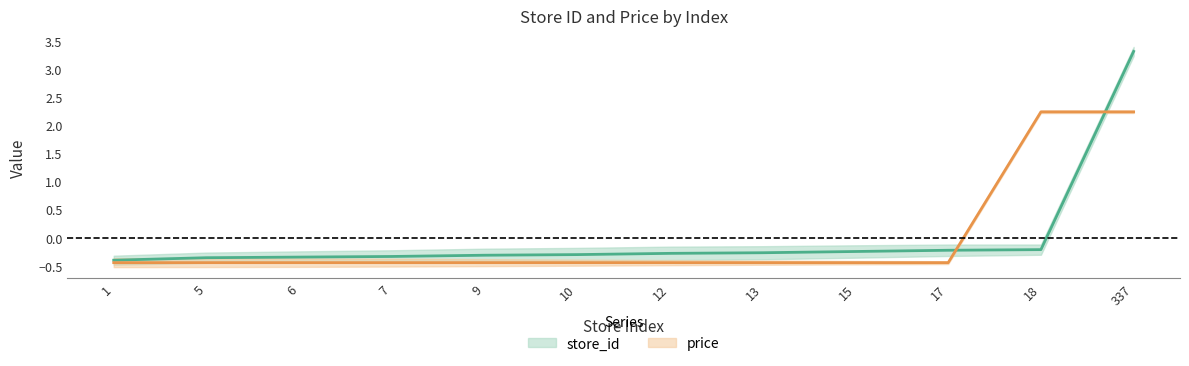

How many values in the store_id series are below 0?

11